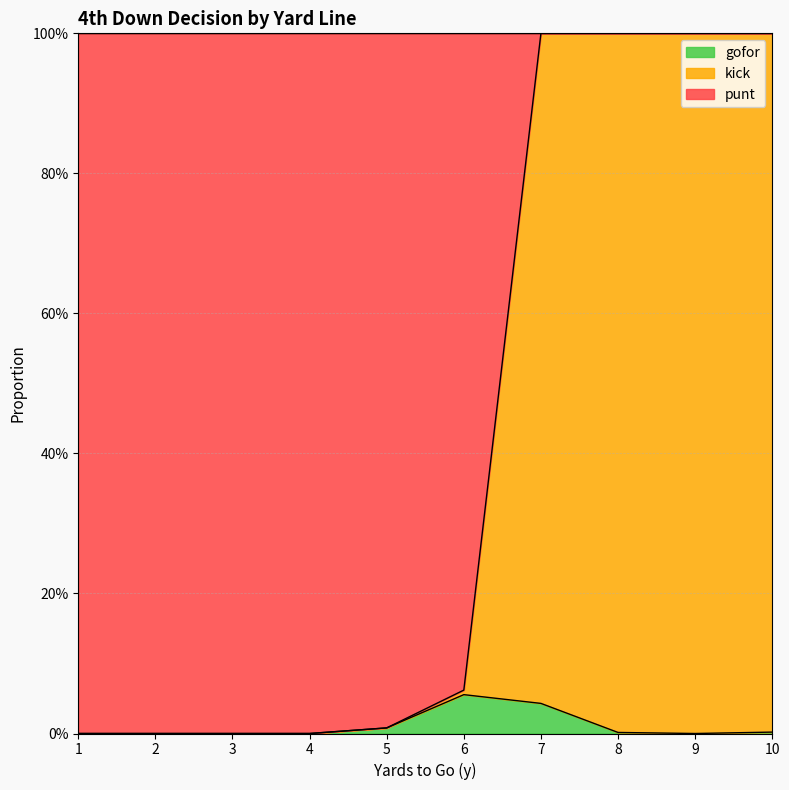

What are all the series names shown in the legend?

gofor, kick, punt